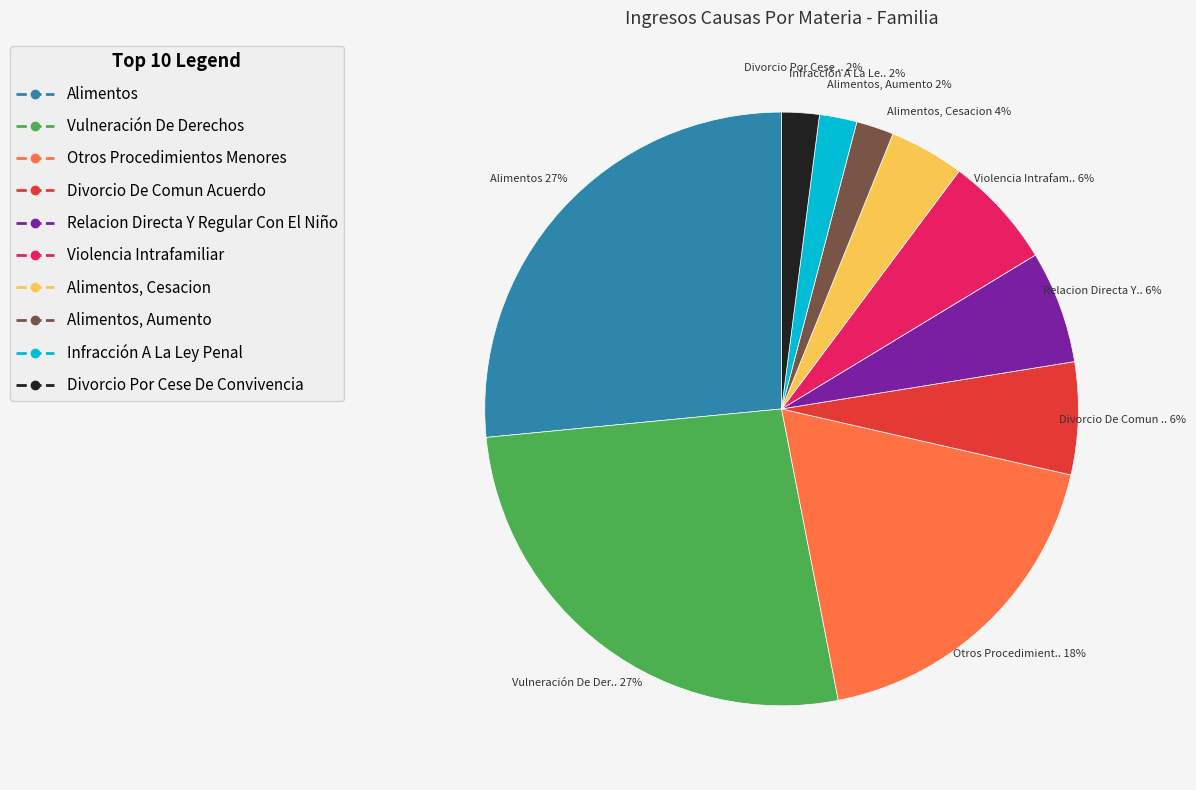

Is there any slice that represents more than half of the pie?

No